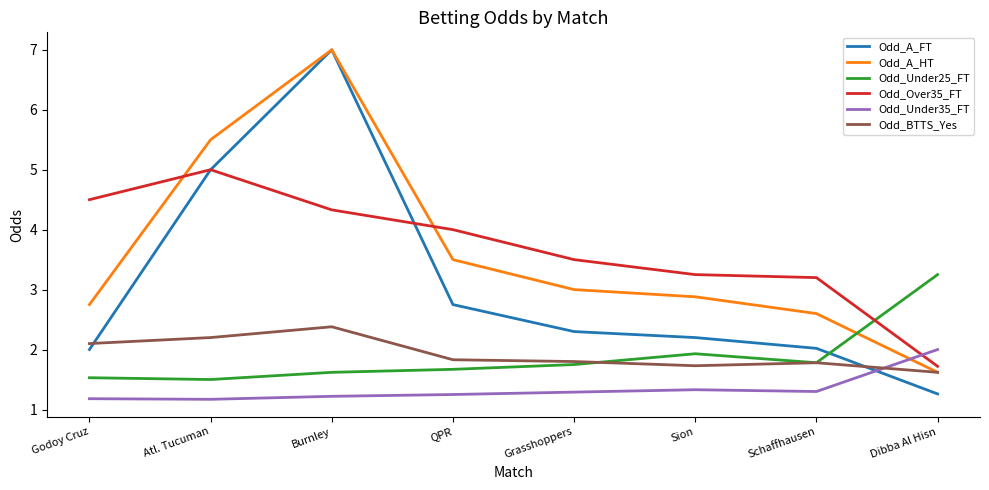

What position from the right is Grasshoppers?

4